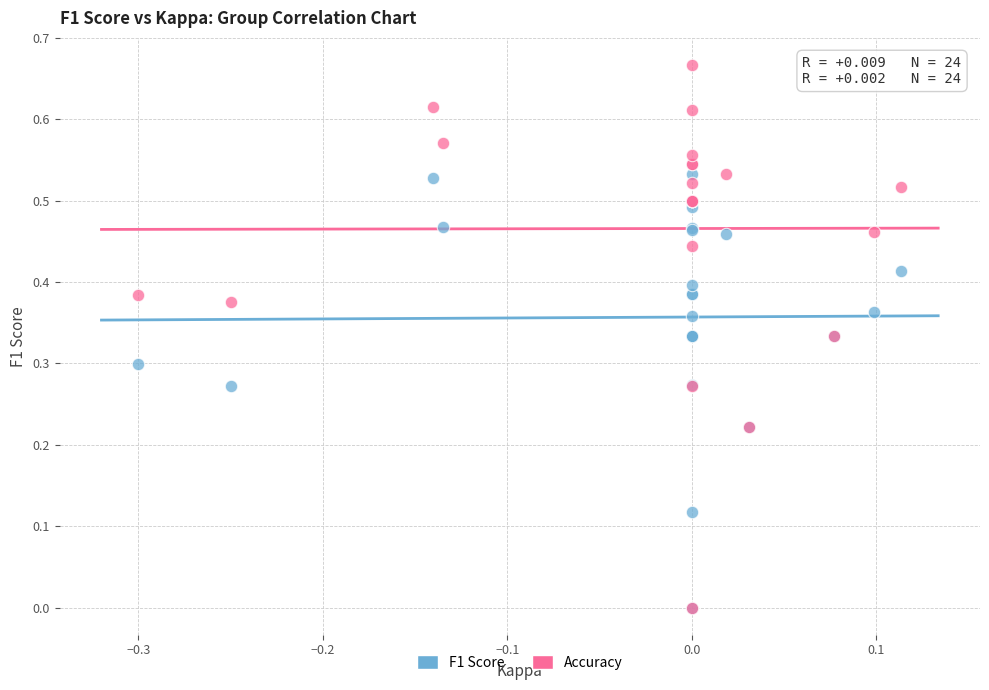

Which series contains the highest Y value?

Accuracy